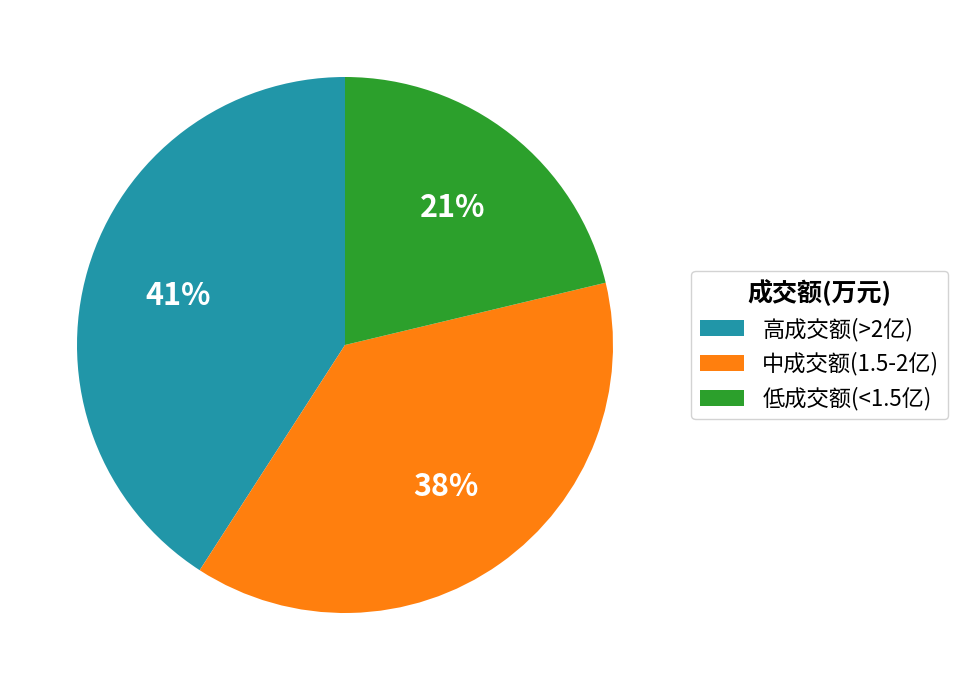

Is it true that 低成交额(<1.5亿) is 21% of the pie?

True